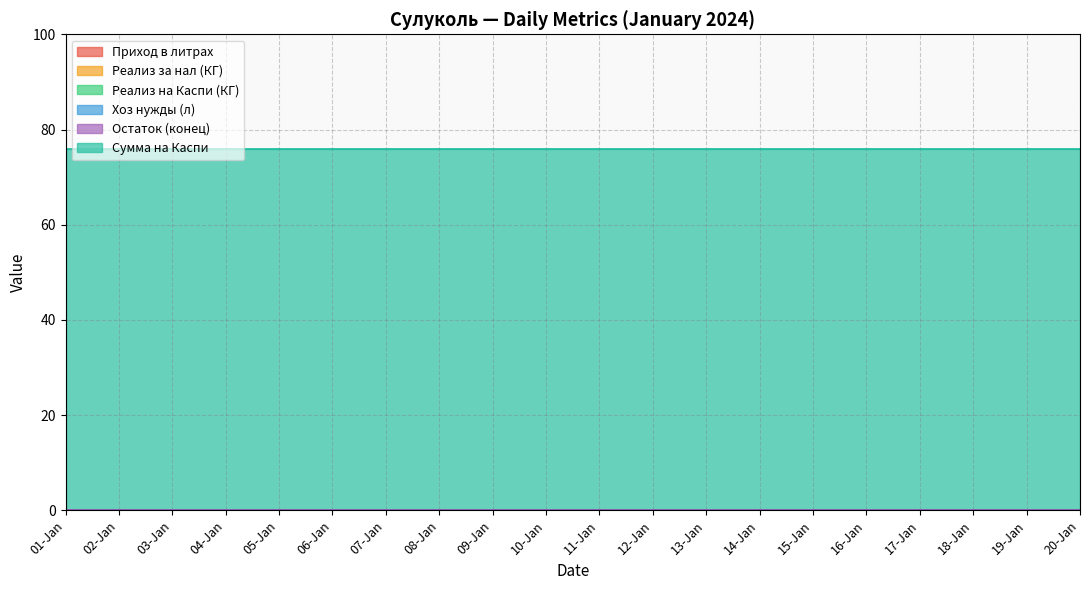

Which series has the widest spread of values?

Приход в литрах